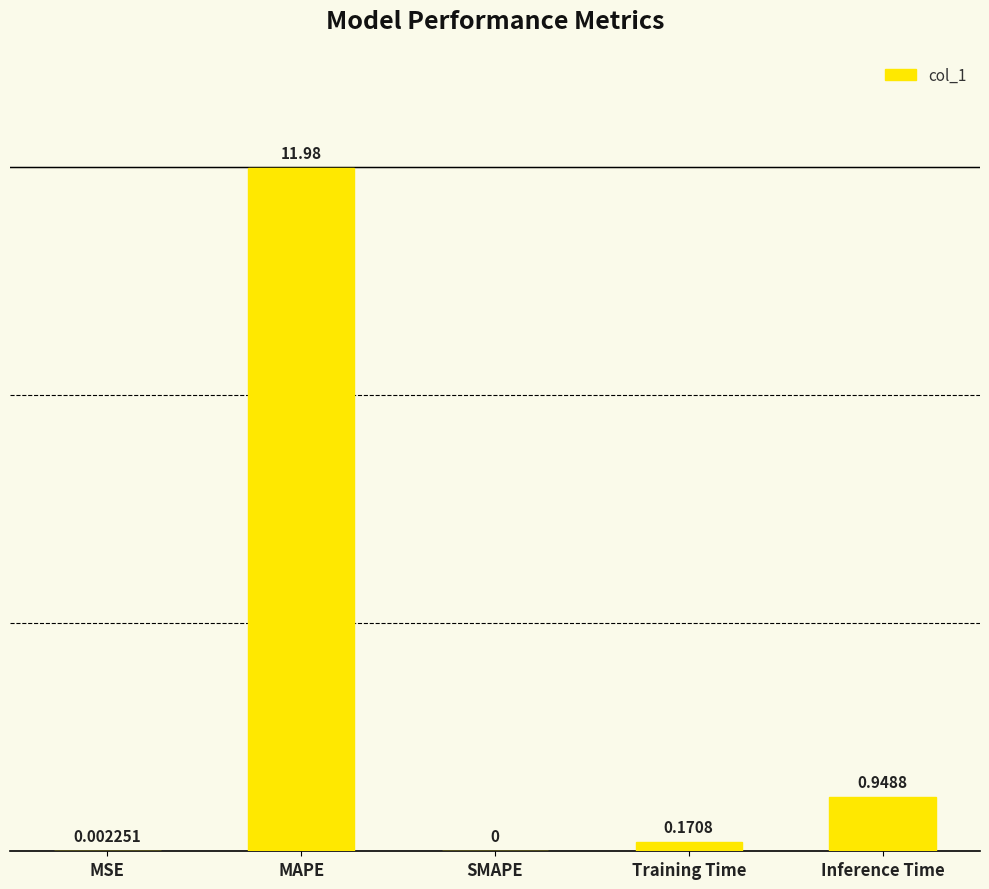

What is the change in value from Training Time to Inference Time?

+0.8